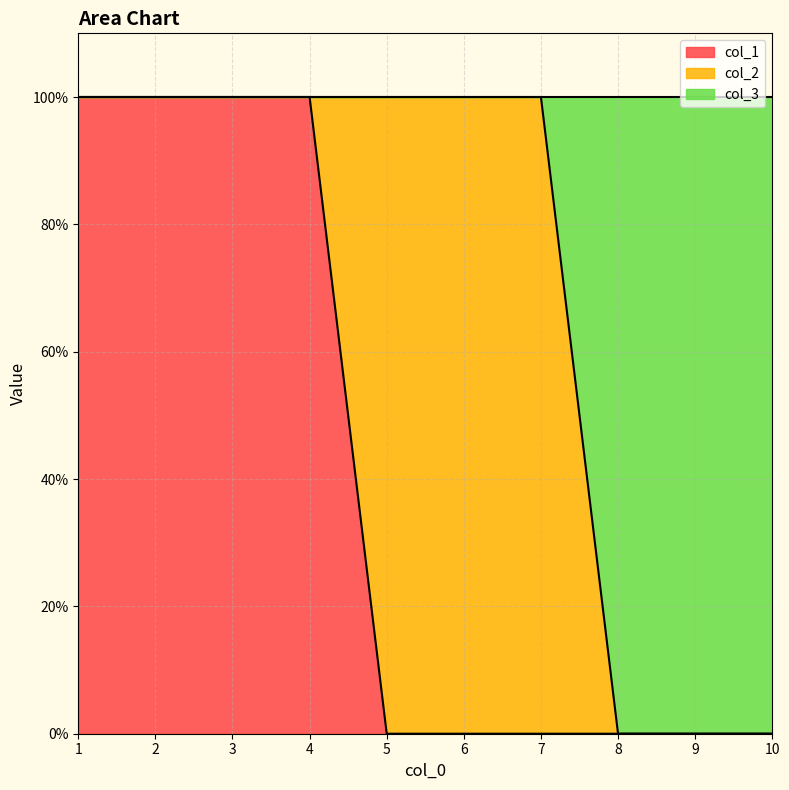

True or false: col_3 and col_1 cross at least once.

False